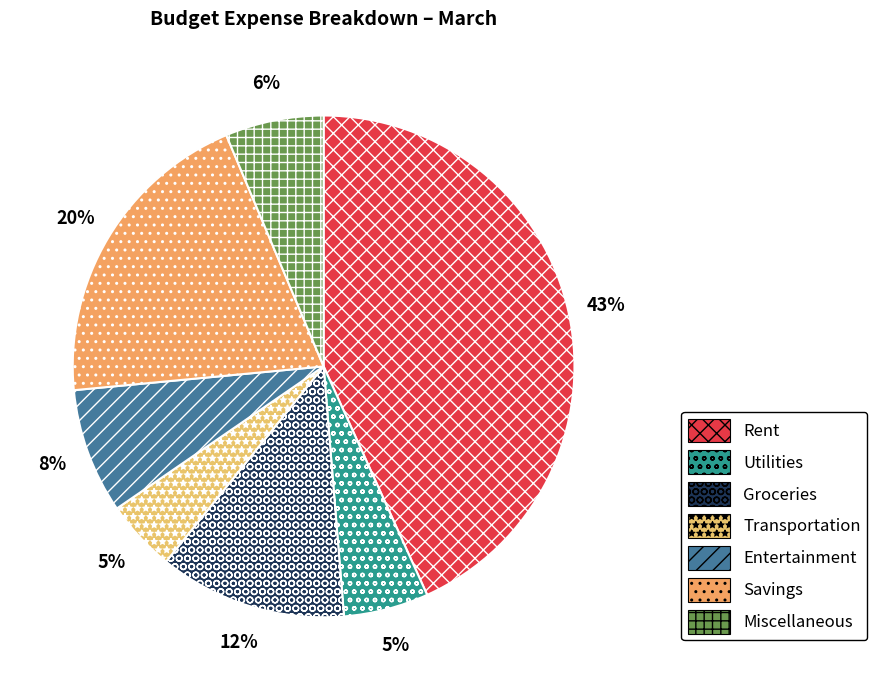

To the nearest percent, what is the difference between the Entertainment and Savings slice percentages?

12%